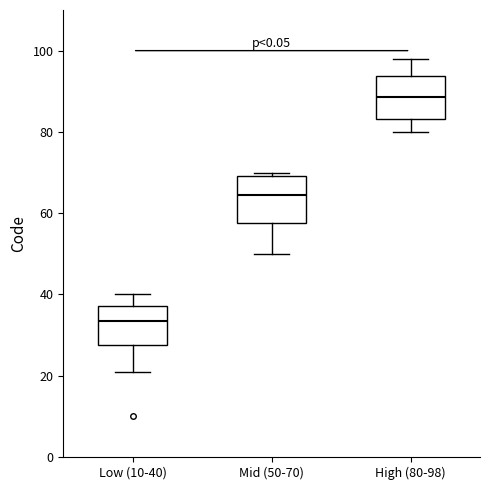

Which box has the highest median line?

High (80-98)